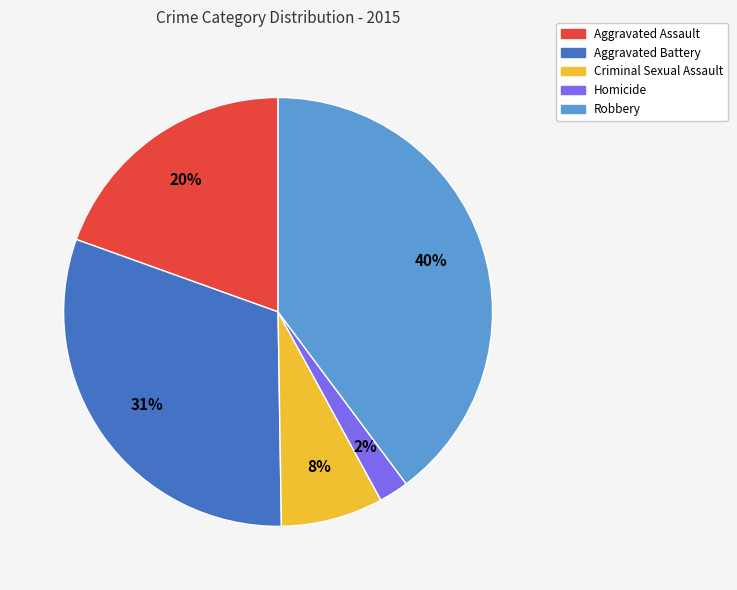

To the nearest percent, what is the difference between the largest and smallest slice percentages?

38%